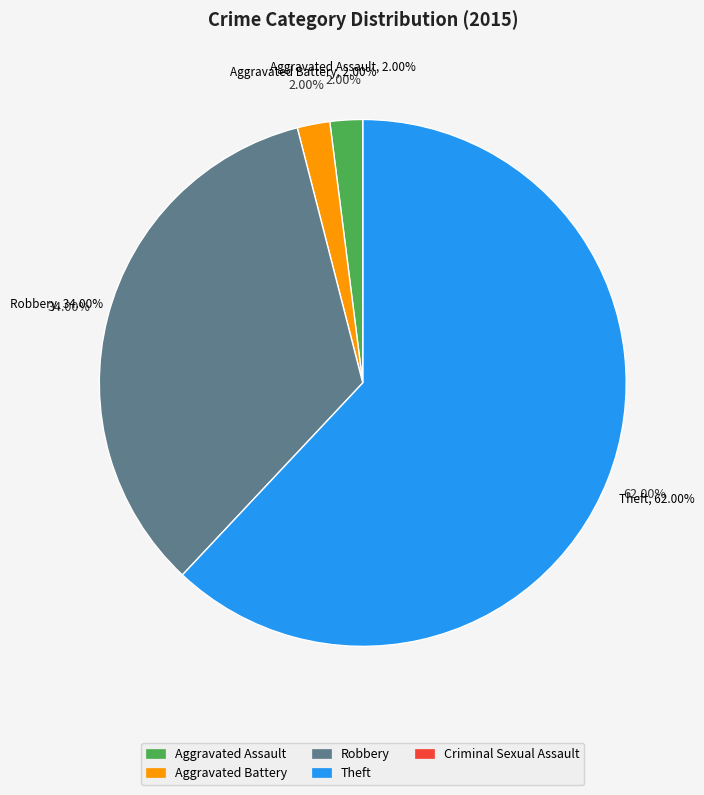

What is the majority slice?

Theft